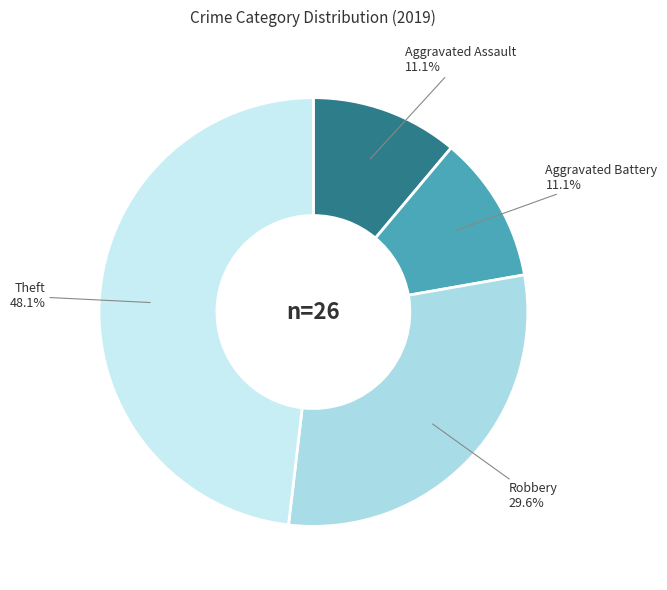

How many slices are in this pie chart?

4